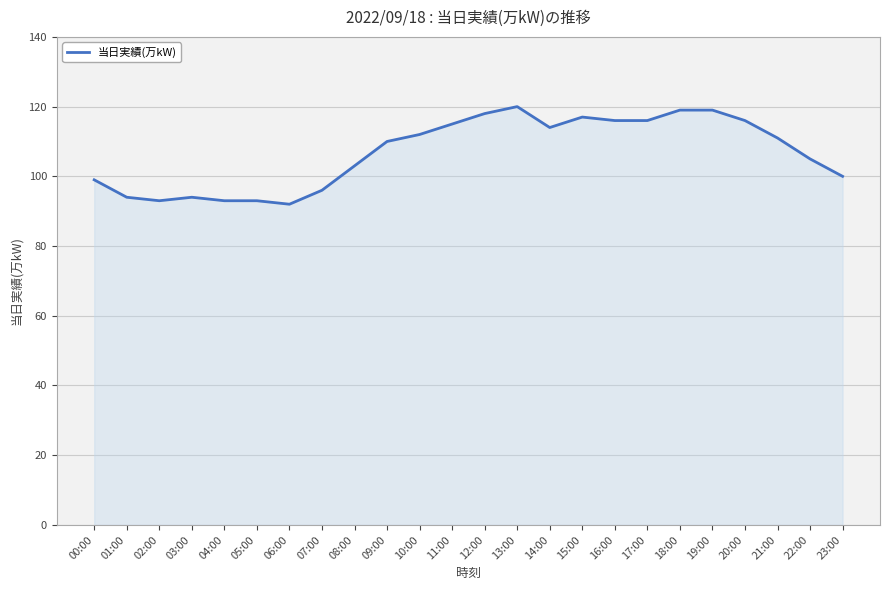

True or false: the data shows 99 at 00:00.

True